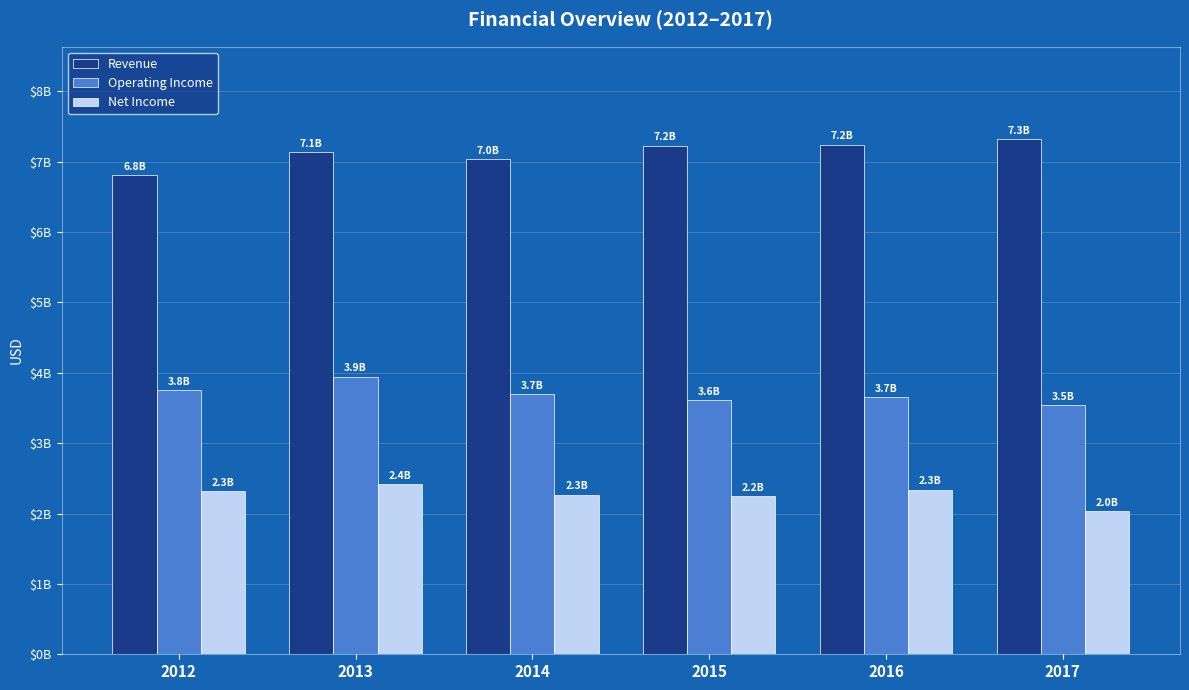

What is the total value across all series at 2012?

12876000000